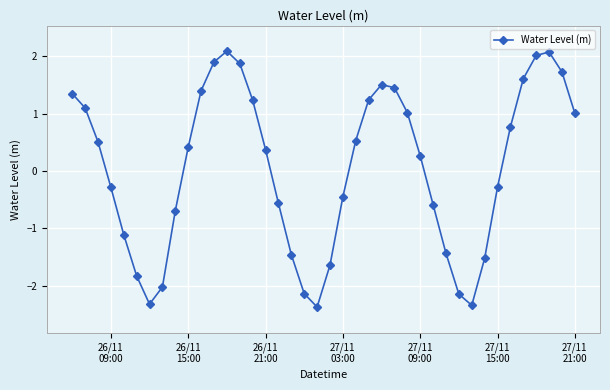

What is the value of the 15th point from the left?

1.2